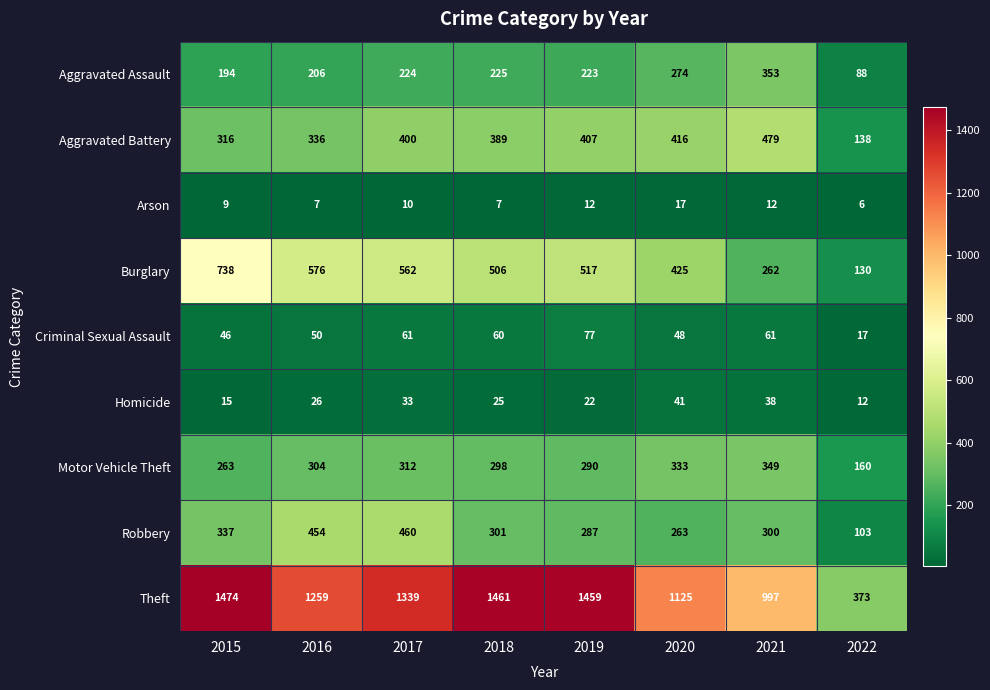

What value does the Motor Vehicle Theft series have at 2019, to the nearest 10?

290